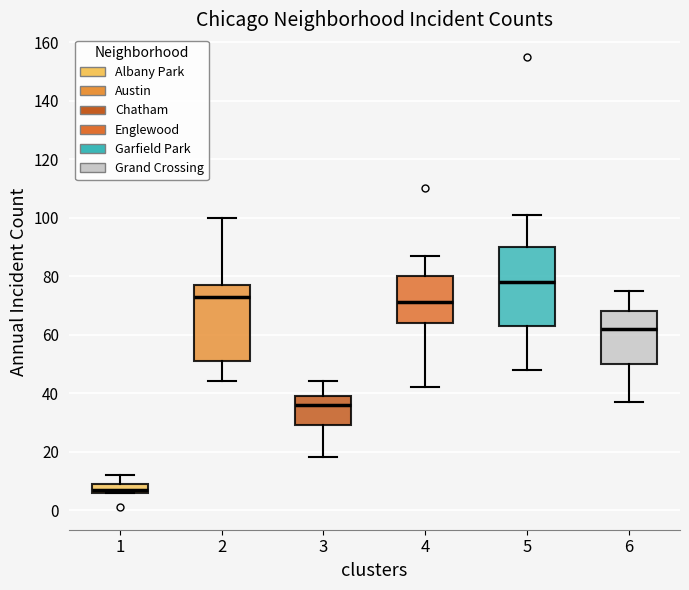

Which box has the lowest median line?

1